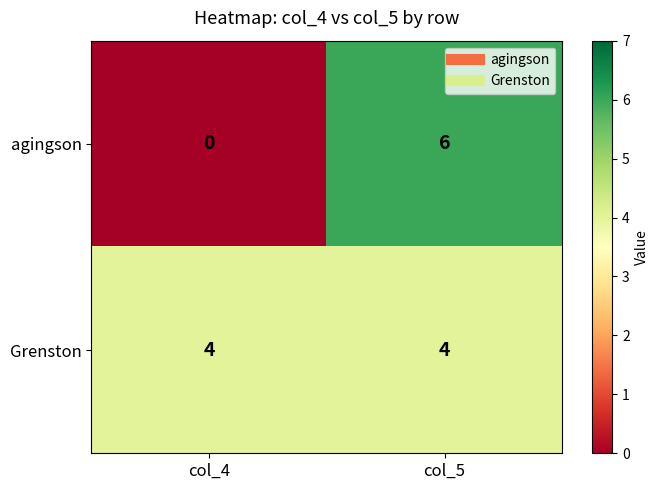

How many series are shown in this chart?

2